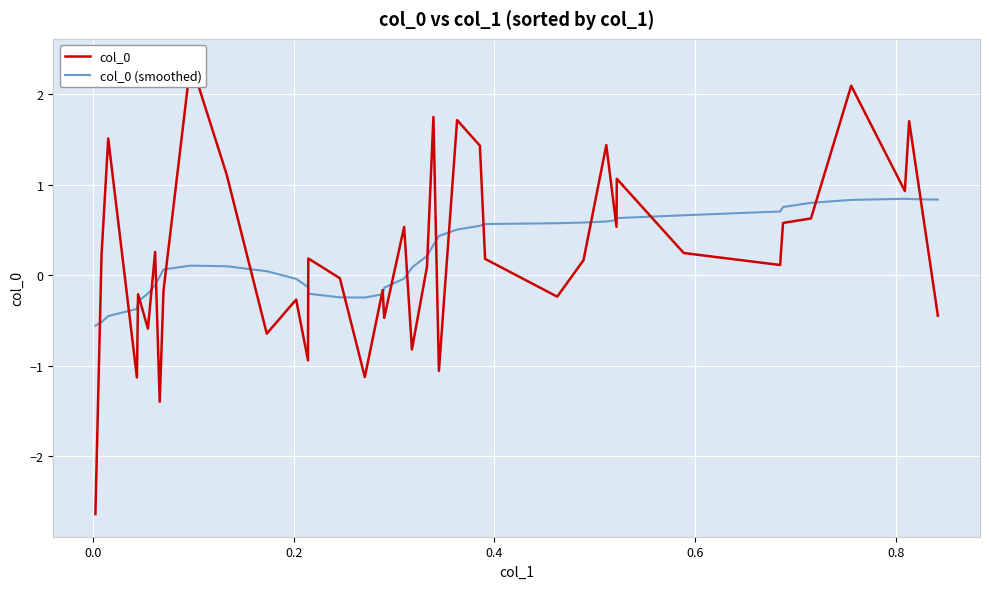

How many distinct data groups are displayed?

2